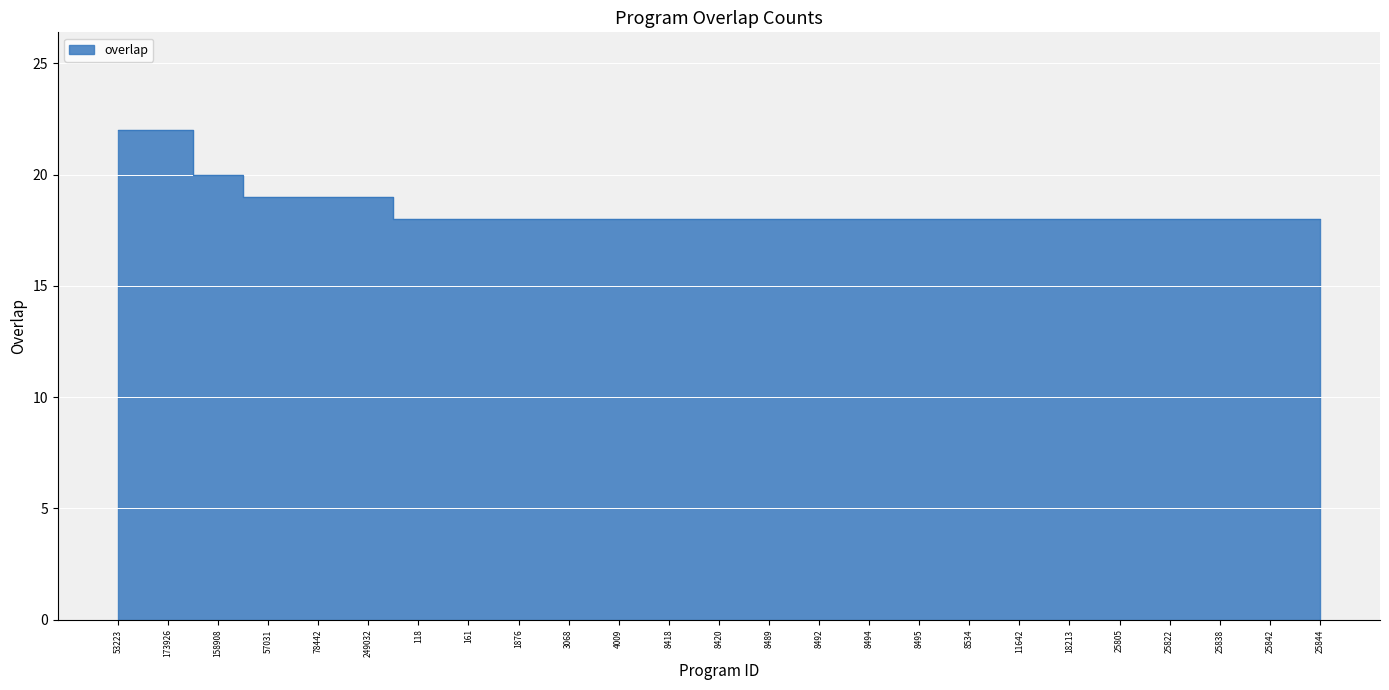

True or false: the data has more than 2 interior local peaks.

False